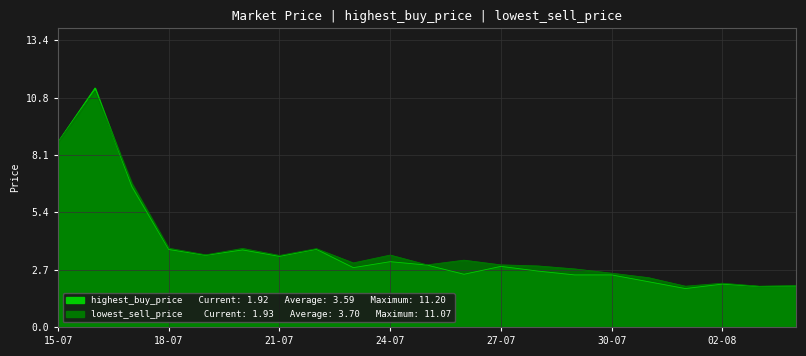

Rank the series at 28-07 from highest to lowest value.

lowest_sell_price, highest_buy_price